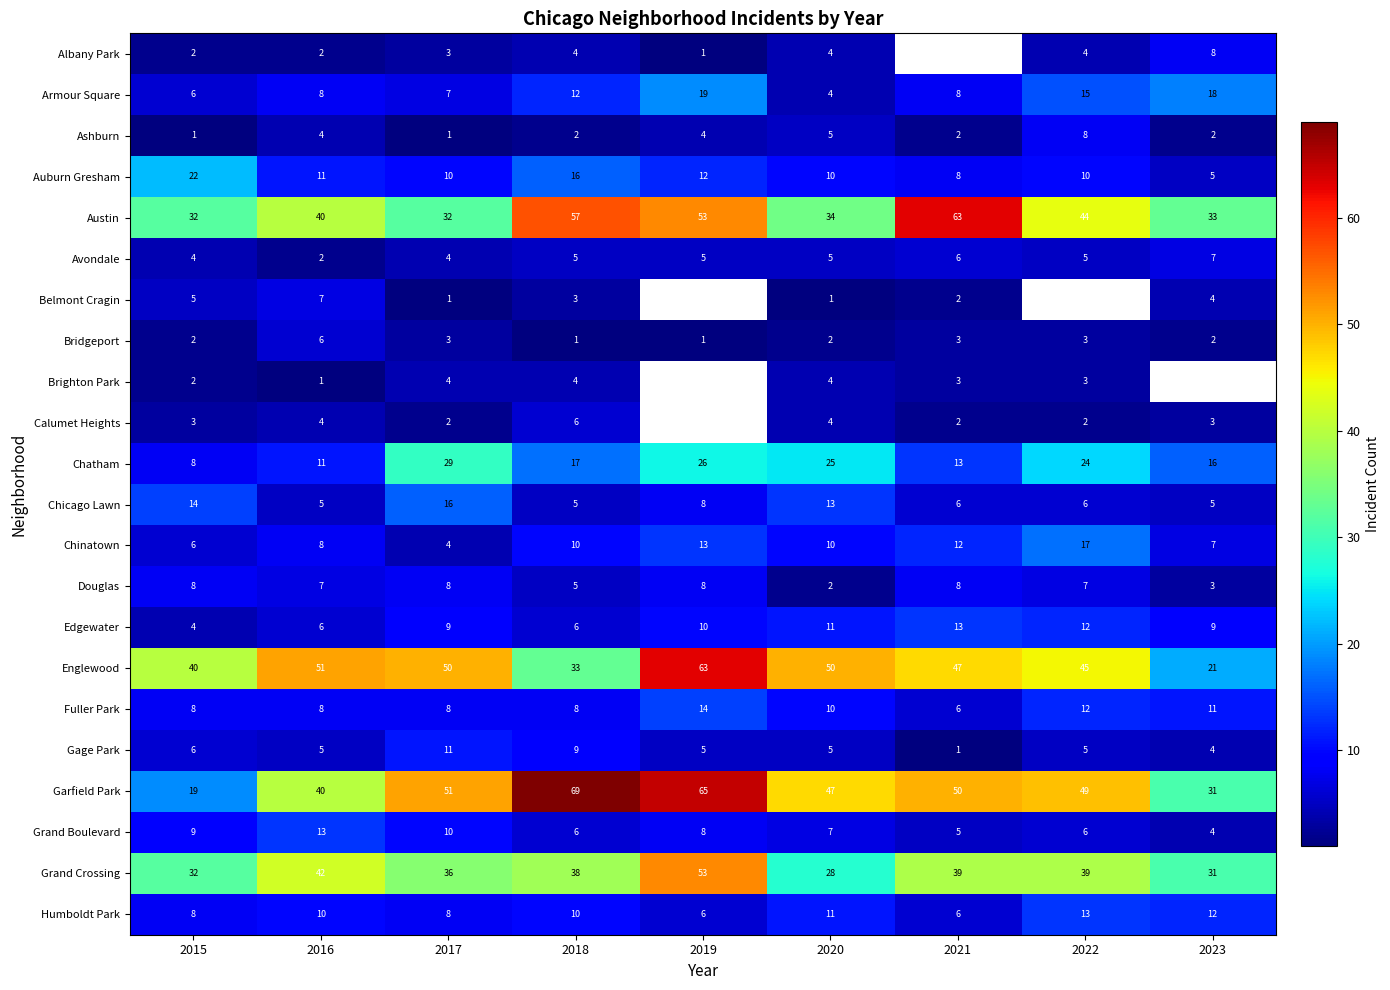

What is the spread (max minus min) of values at 2016?

50